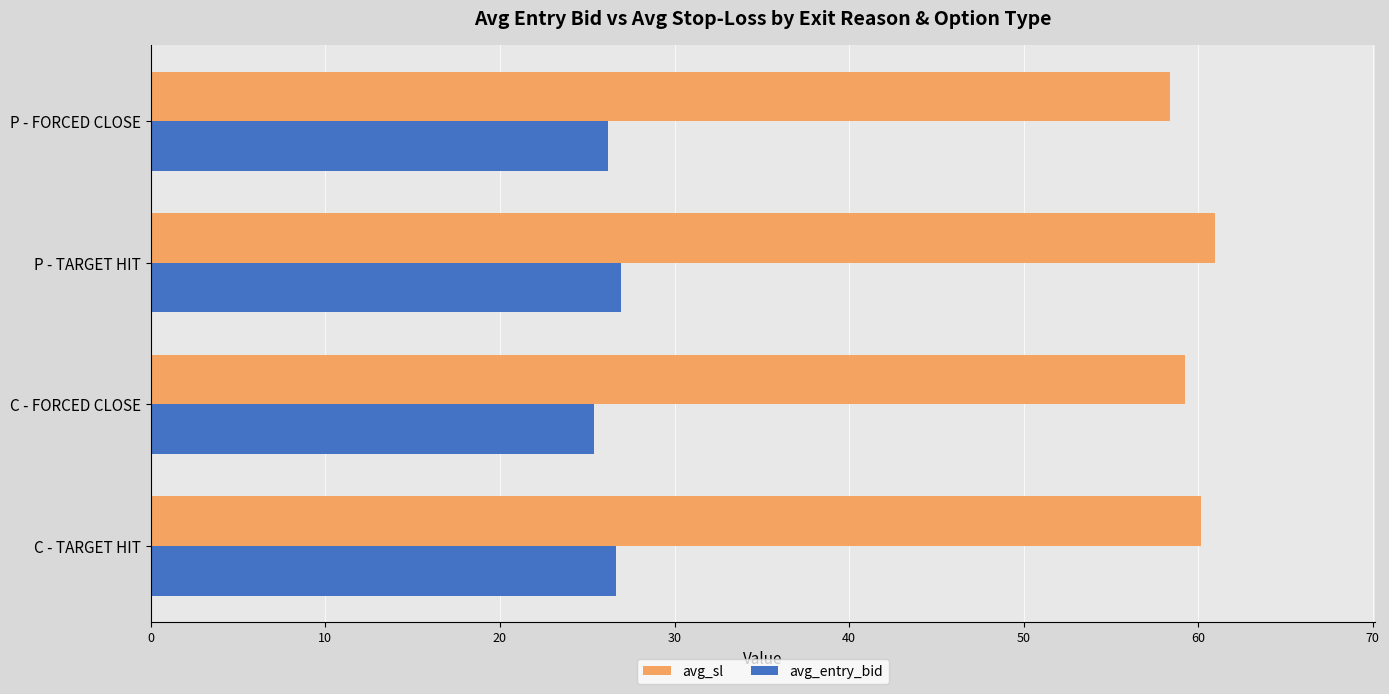

Rank the series at P - TARGET HIT from highest to lowest value.

avg_sl, avg_entry_bid